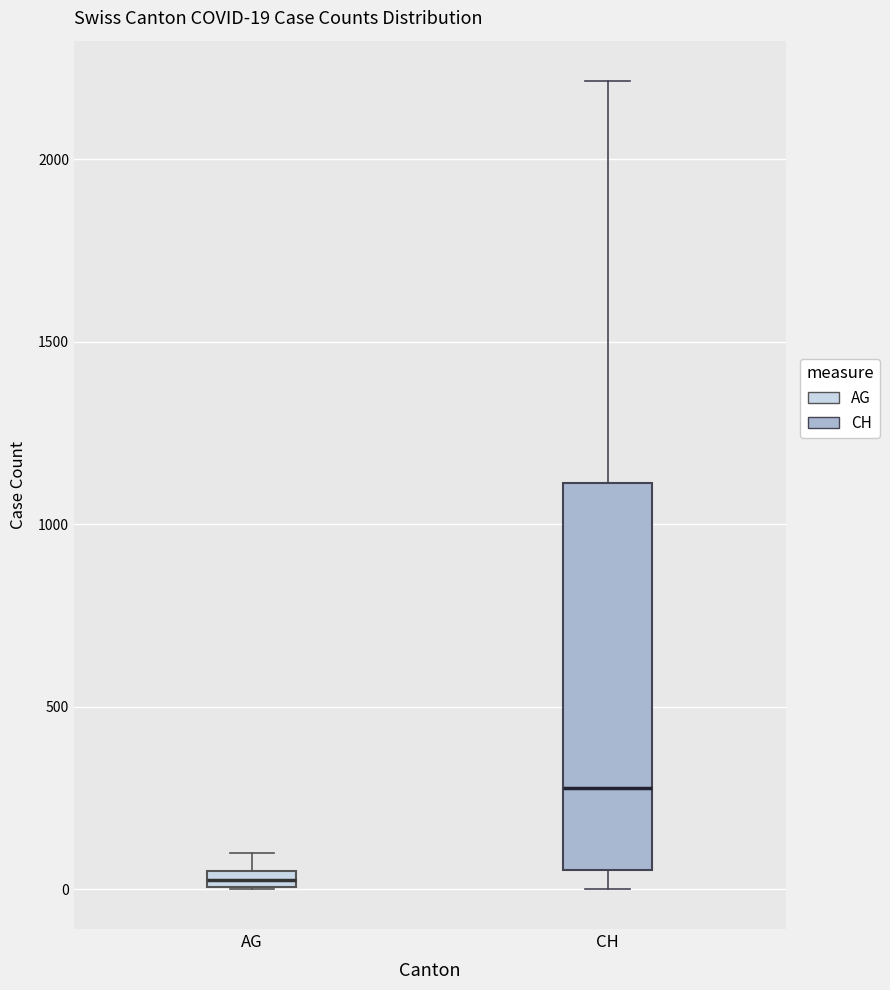

Which box's median line is the highest?

CH